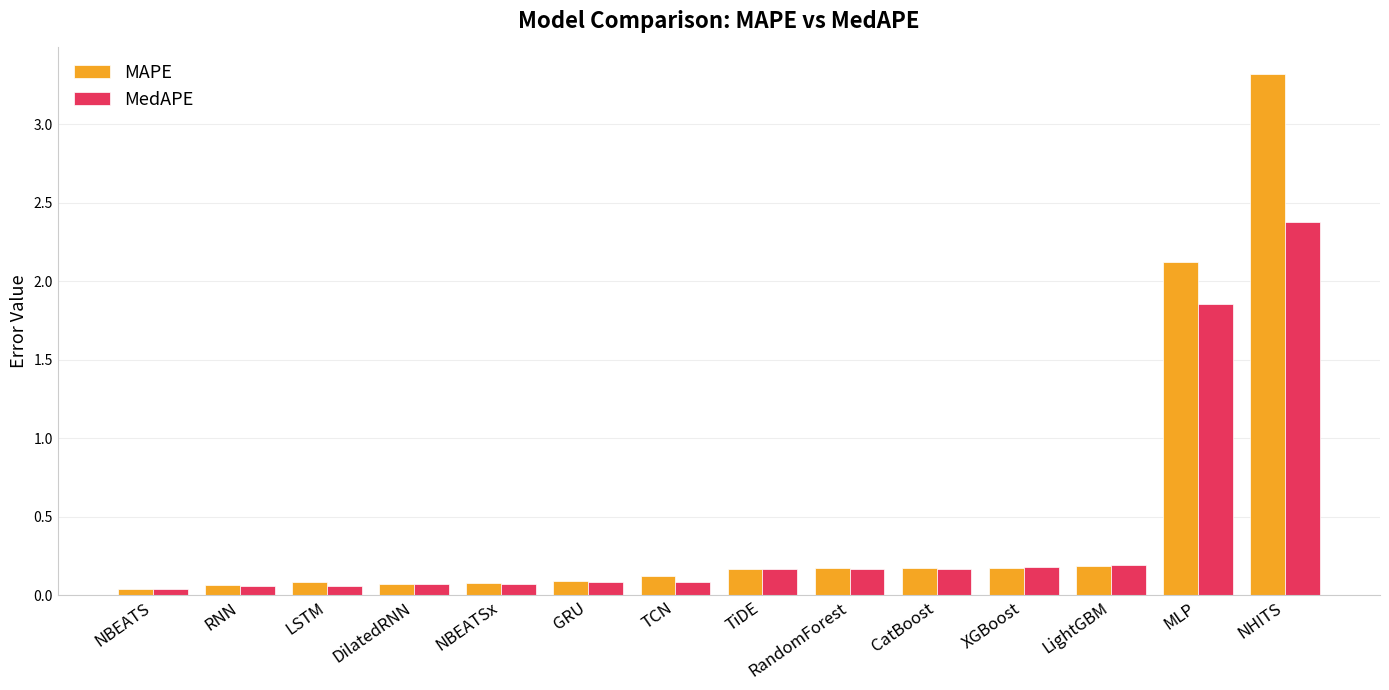

Which series changed the most between TiDE and MLP?

MAPE